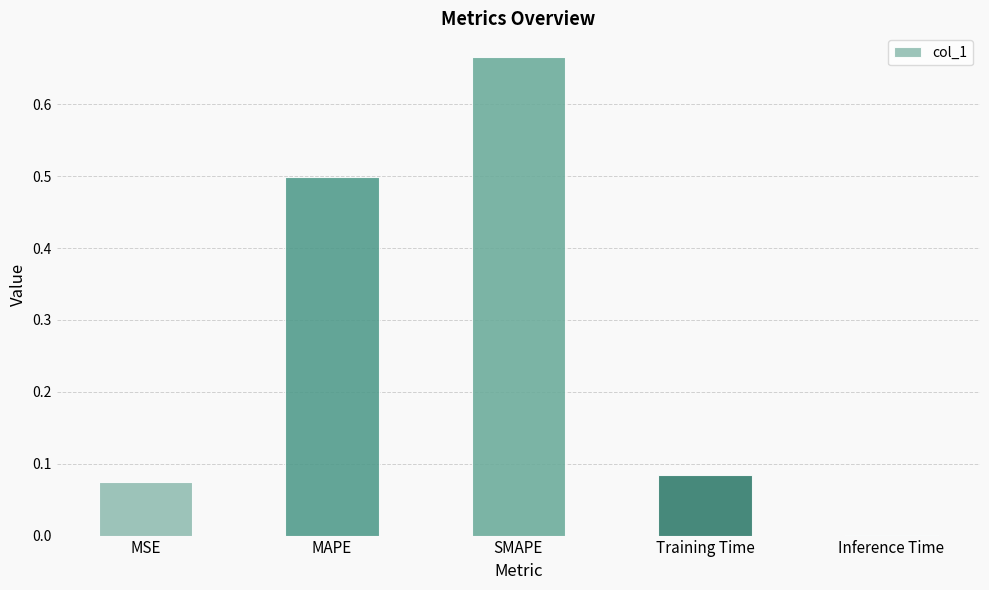

What is the difference between the values at MAPE and Training Time?

0.4